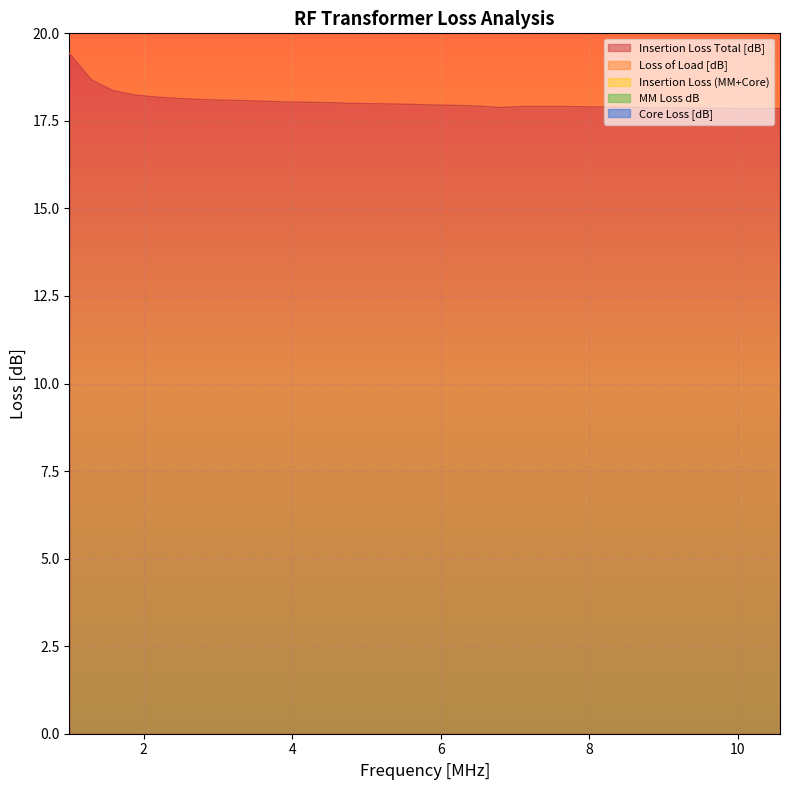

What is the label of the 15th point from the right?

6.51